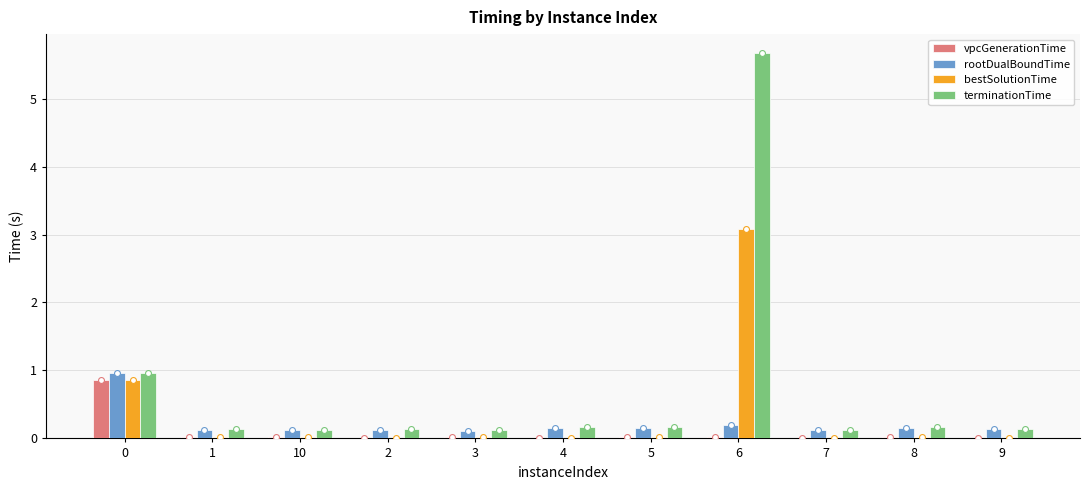

At which category is the sum across all series the highest?

6